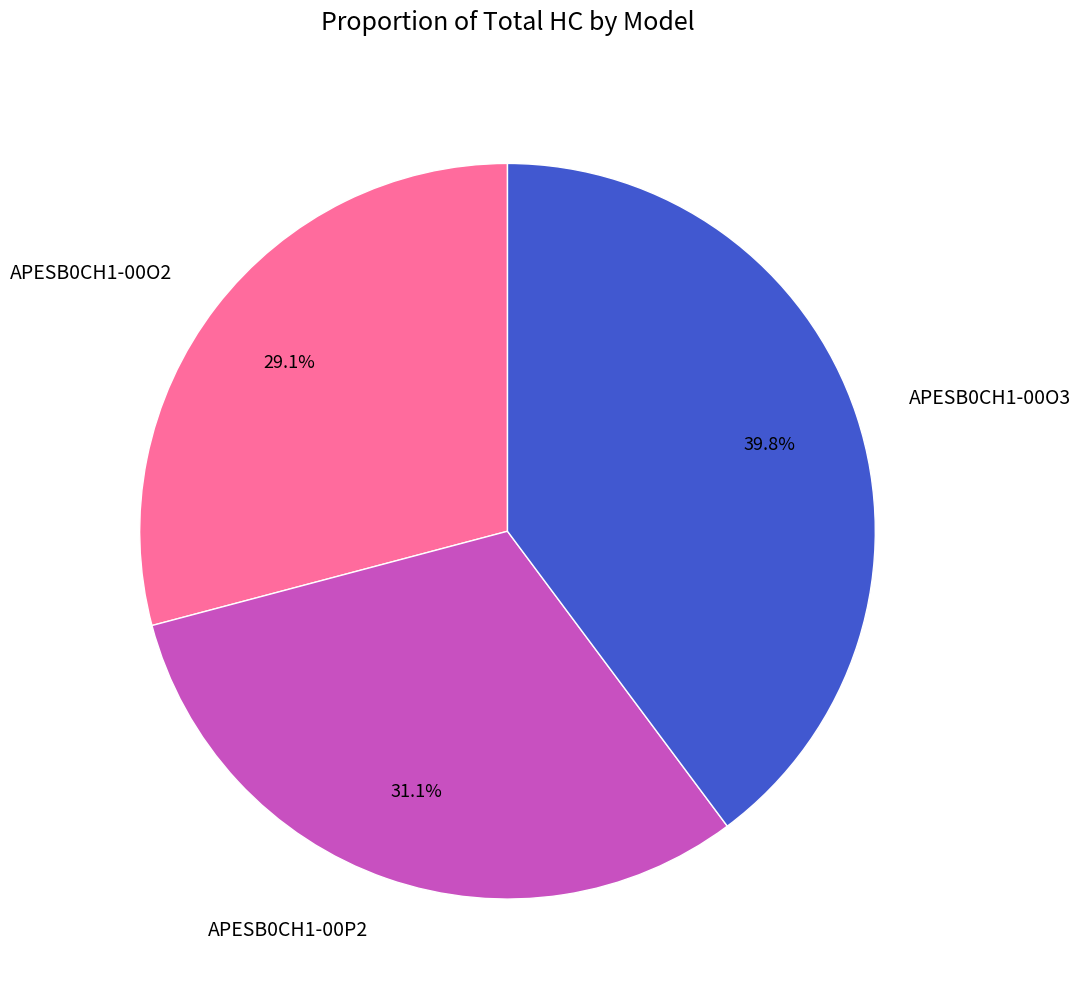

Combined, do APESB0CH1-00O2 and APESB0CH1-00P2 account for over 50%?

Yes